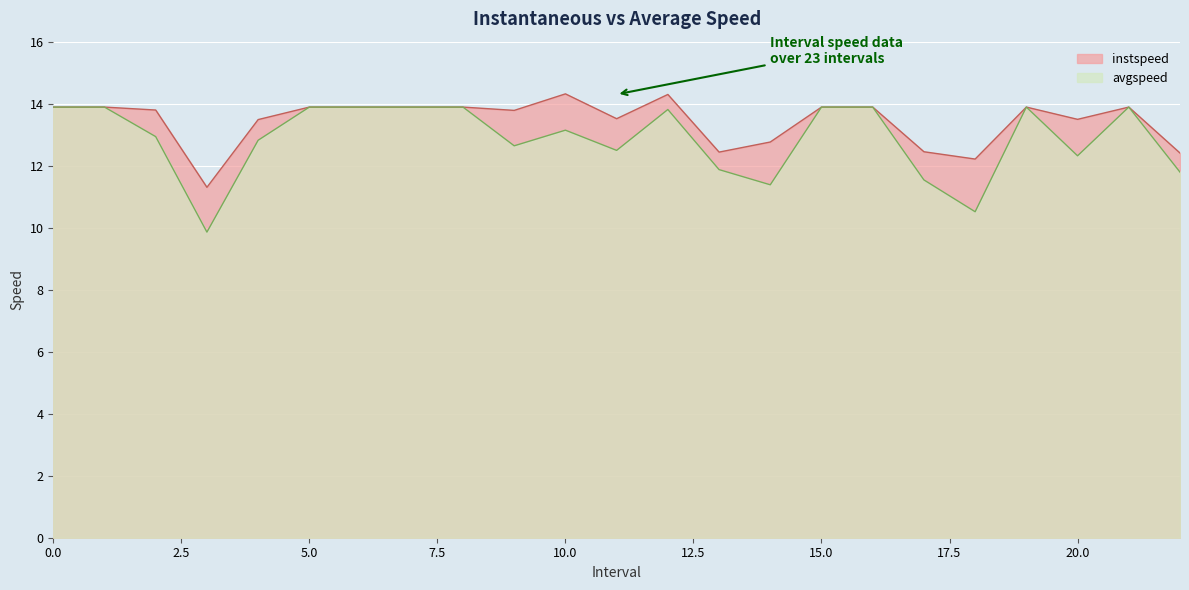

What is the sum of the instspeed values at 7 and 13?

26.3